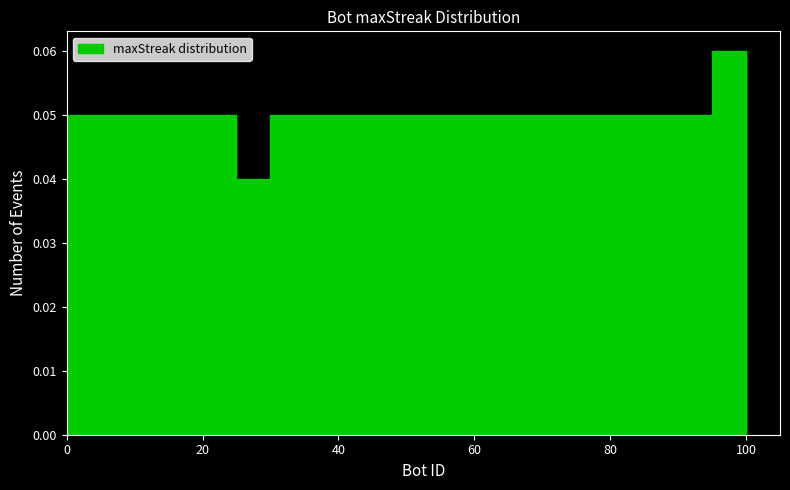

Around what value on the x-axis is the tallest bar? Give the approximate position of its centre, as read against the axis.

98